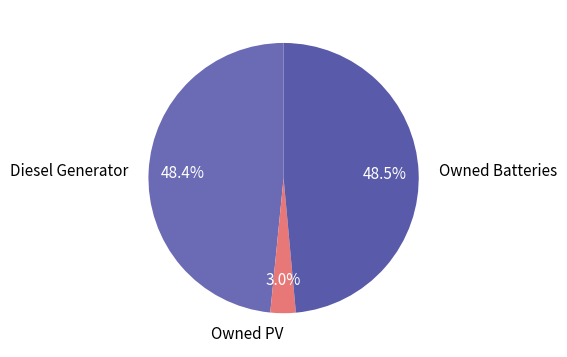

To the nearest percent, what percentage of the pie is Owned PV?

3%